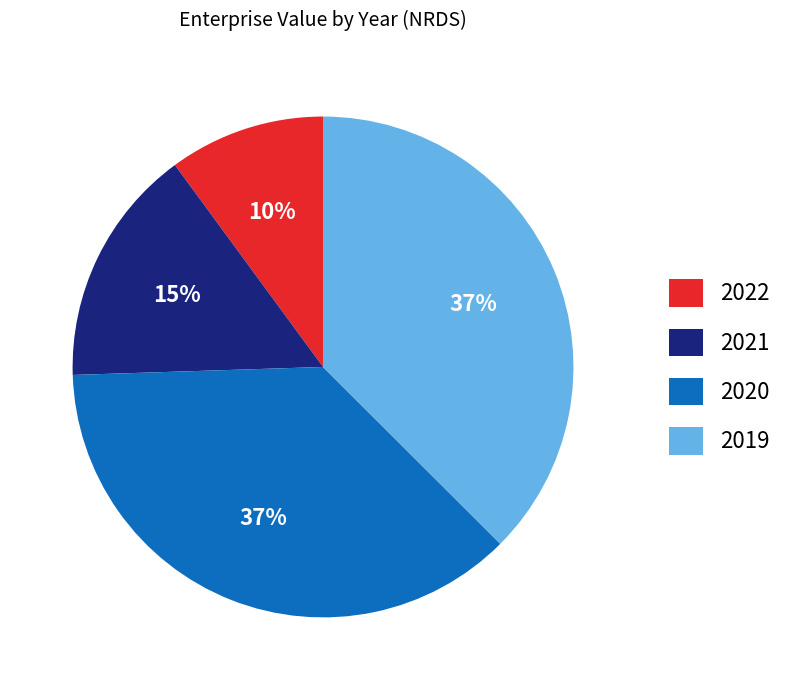

Is 2022 the majority of the pie?

No